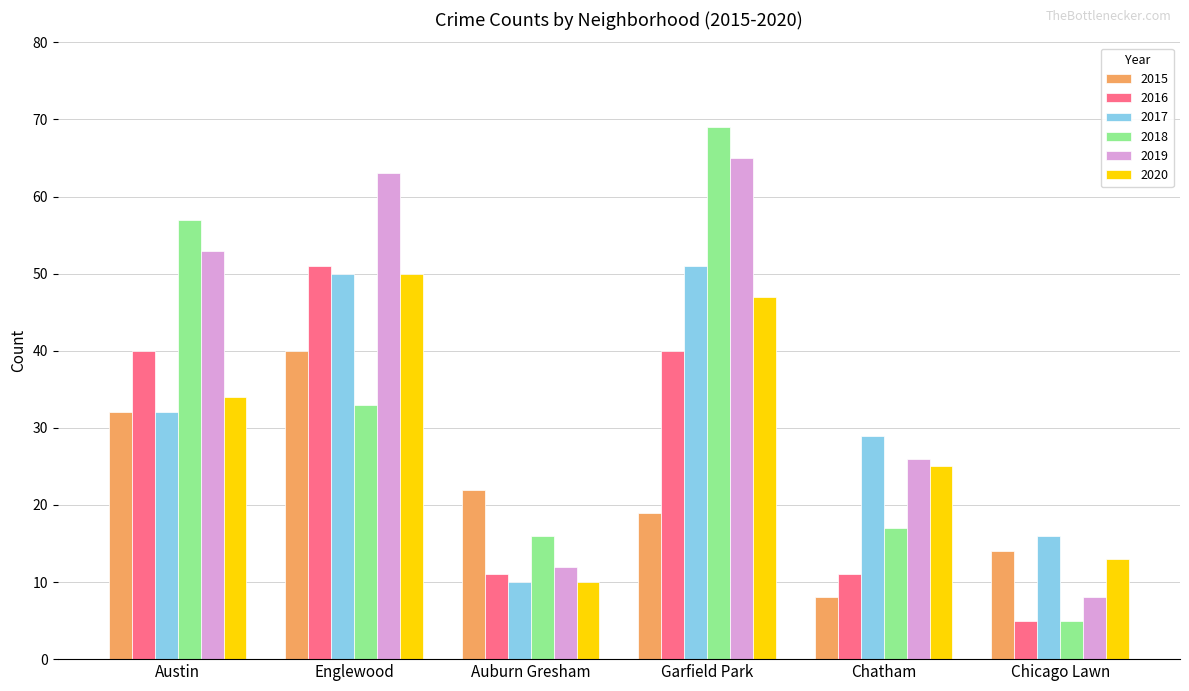

What is the value of the 2018 bar at the 4th from the left?

69